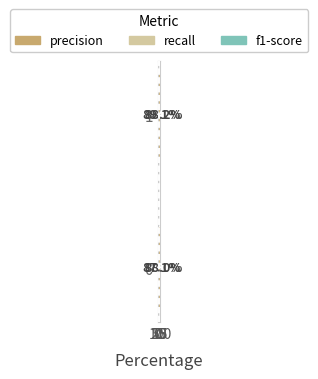

How many bars are there in total?

6